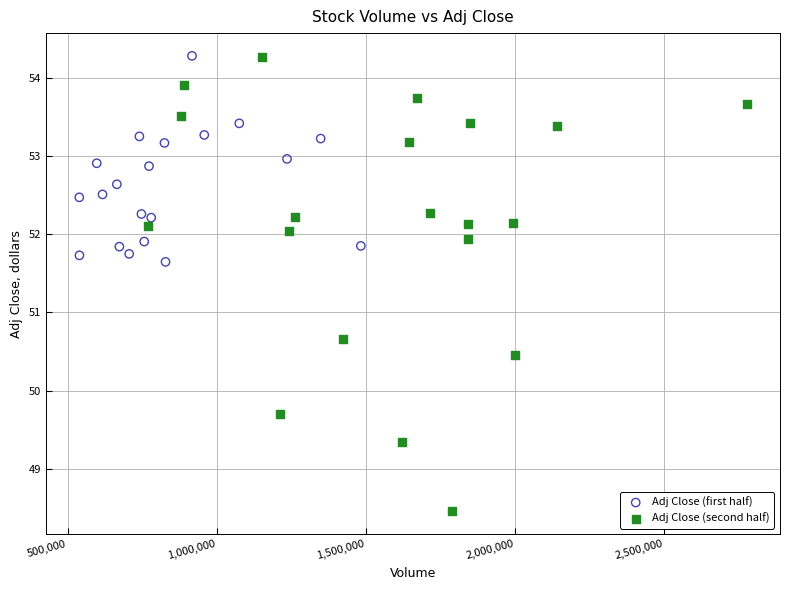

Which series contains the lowest Y value?

Adj Close (second half)